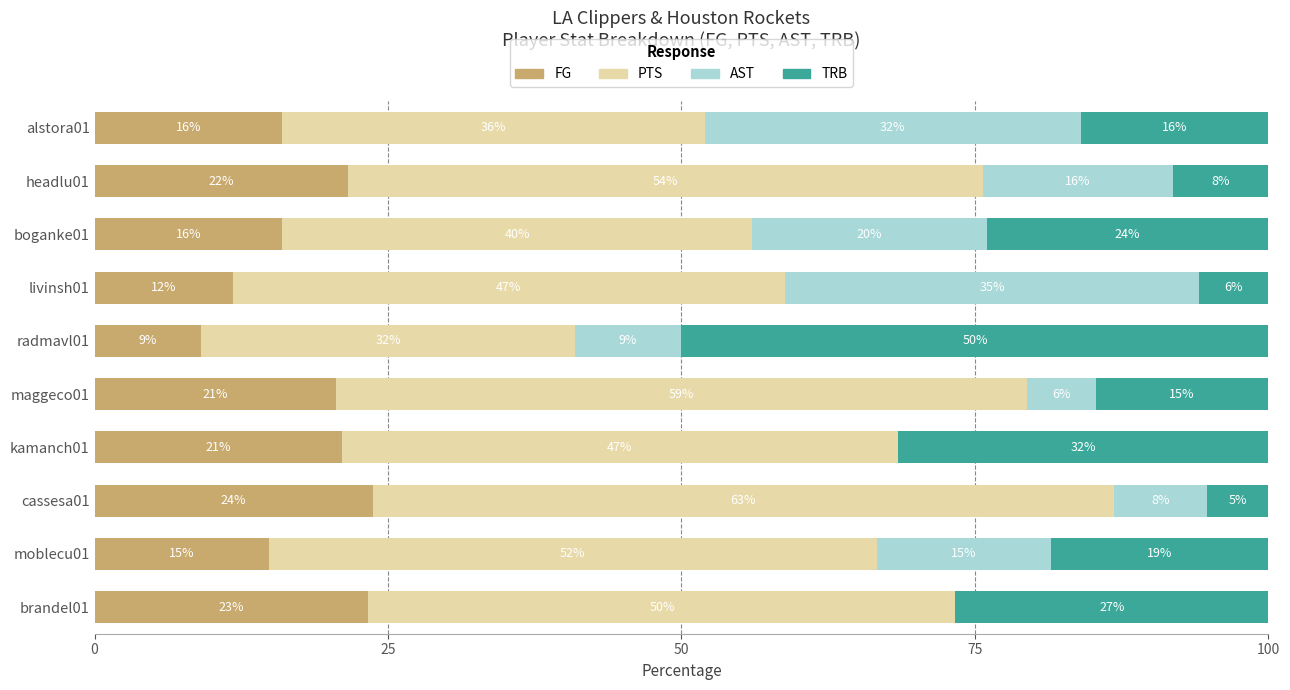

True or false: FG has a value of 16.0 at boganke01.

True